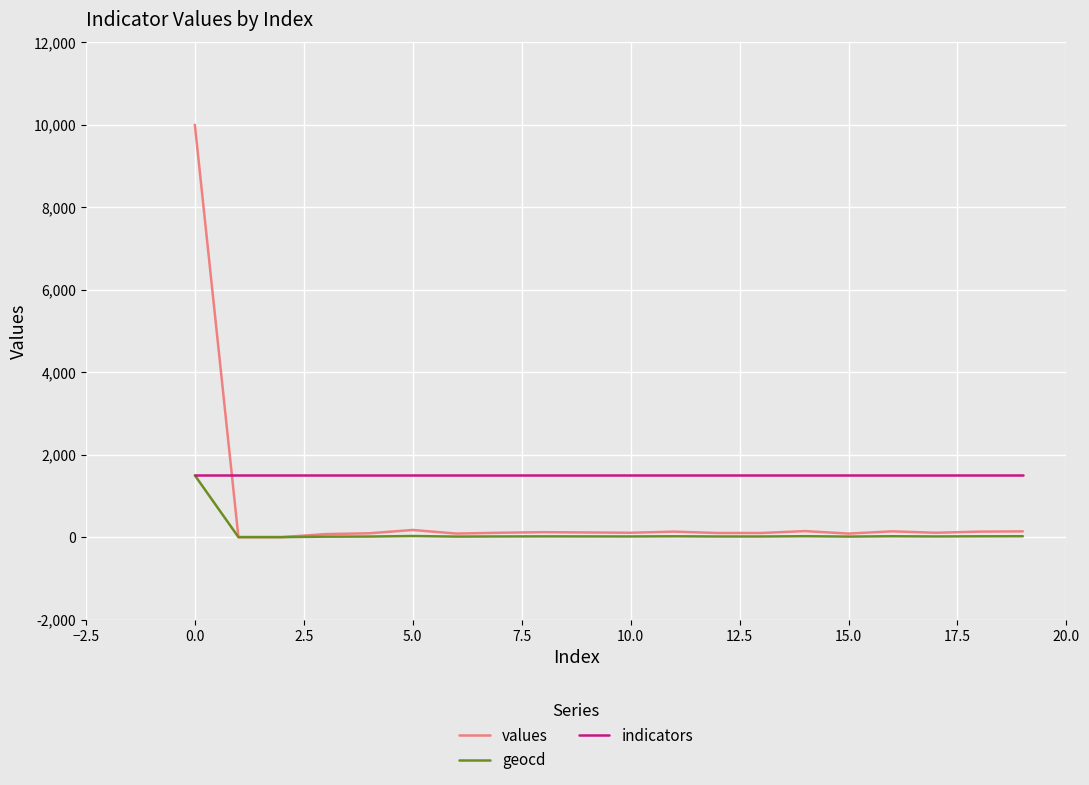

At how many categories does at least one series exceed 8320?

1